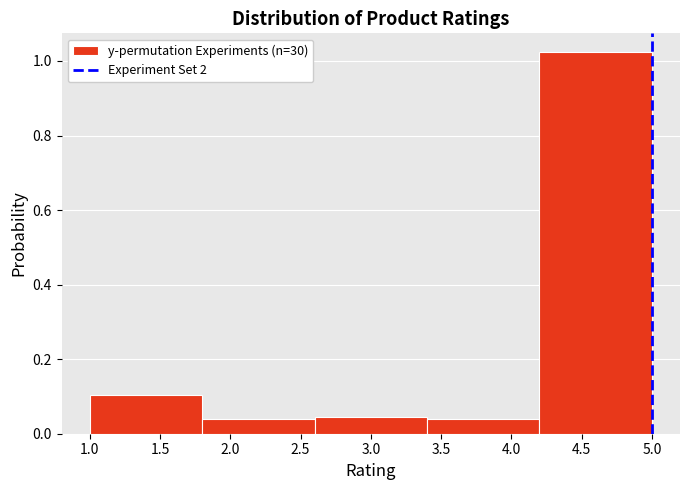

Reading left to right, transcribe this chart: for each bar, give the range it covers on the x-axis and its height. The values are not printed on the chart, so give them approximately, as read against the axis.

1.0 to 1.8: 0.10
1.8 to 2.6: 0.04
2.6 to 3.4: 0.04
3.4 to 4.2: 0.04
4.2 to 5.0: 1.02